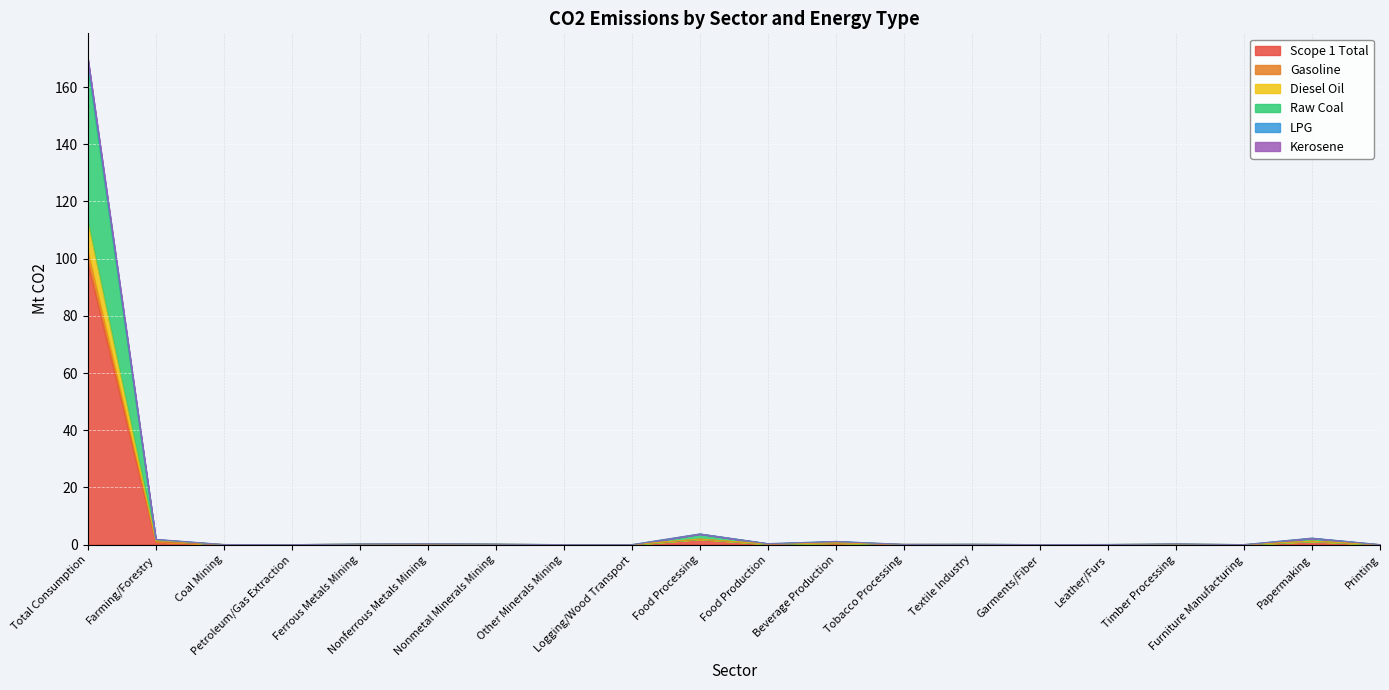

What is the total value across all series at Beverage Production?

1.1